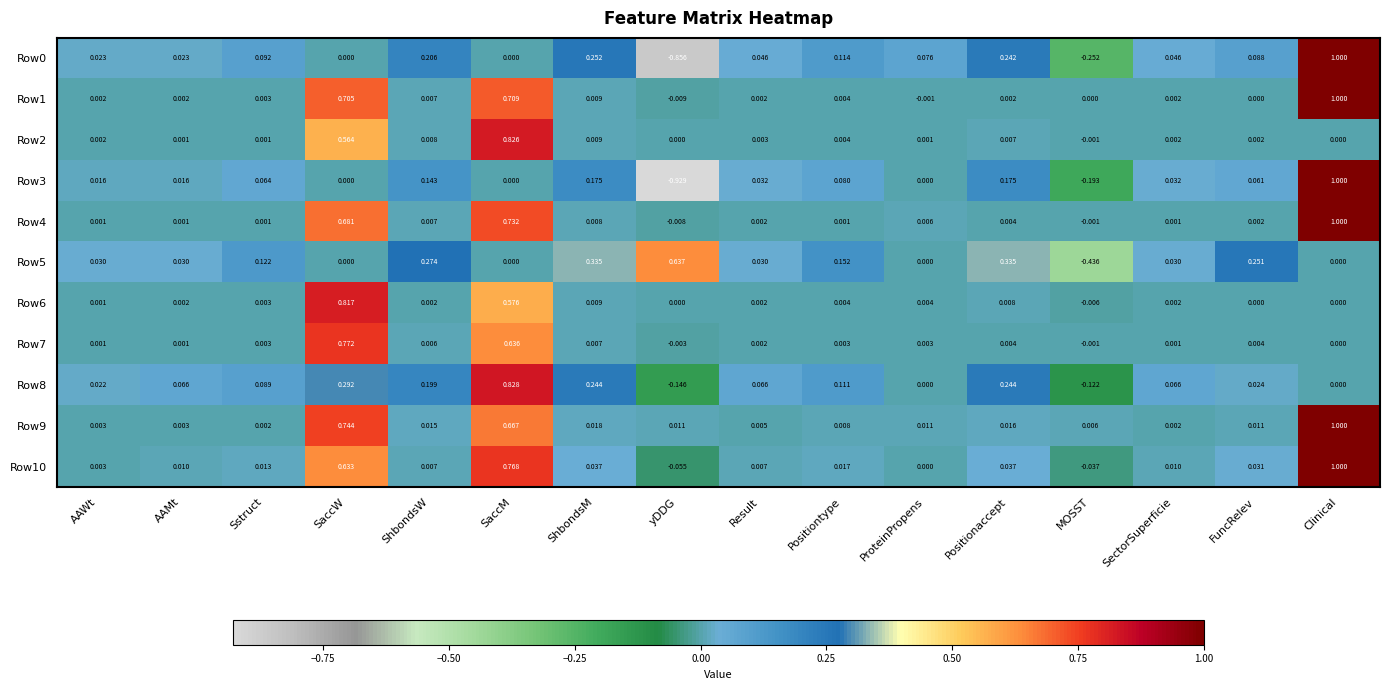

At which label does Row5 reach its minimum?

MOSST